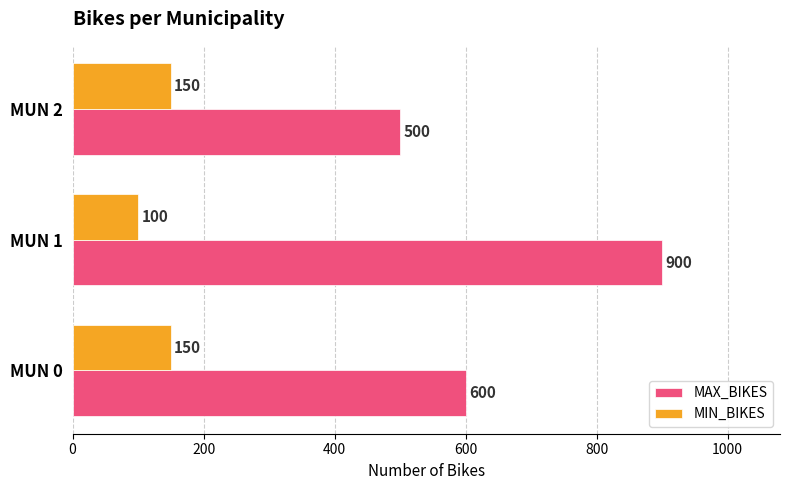

List the labels in order of MAX_BIKES value, largest first.

MUN 1, MUN 0, MUN 2